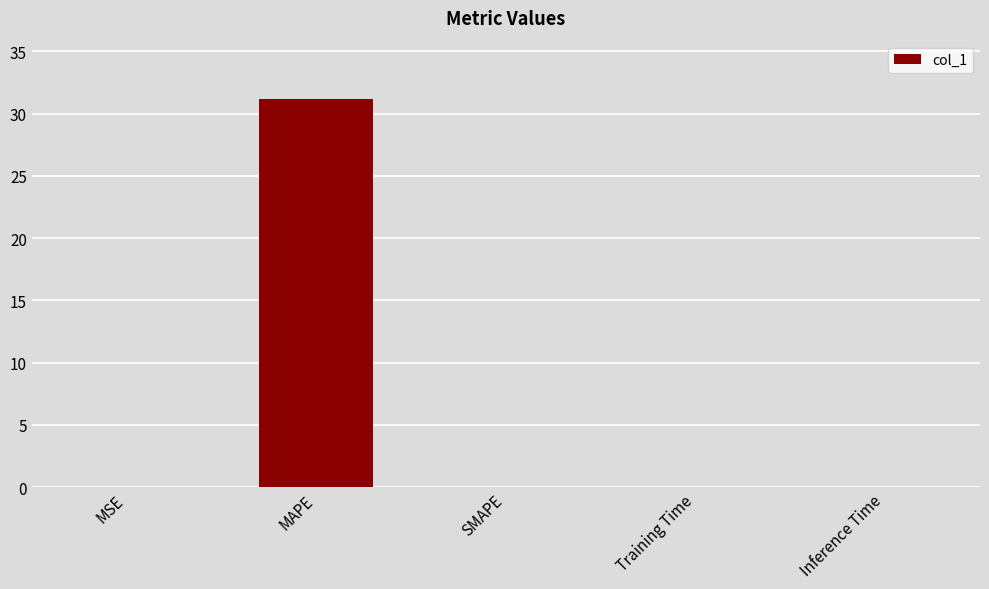

What is the sum of the values at SMAPE and MAPE?

31.2